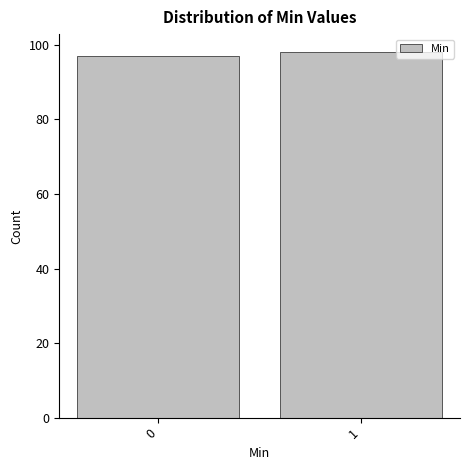

Reading left to right, list all the values displayed in this chart.

97	98